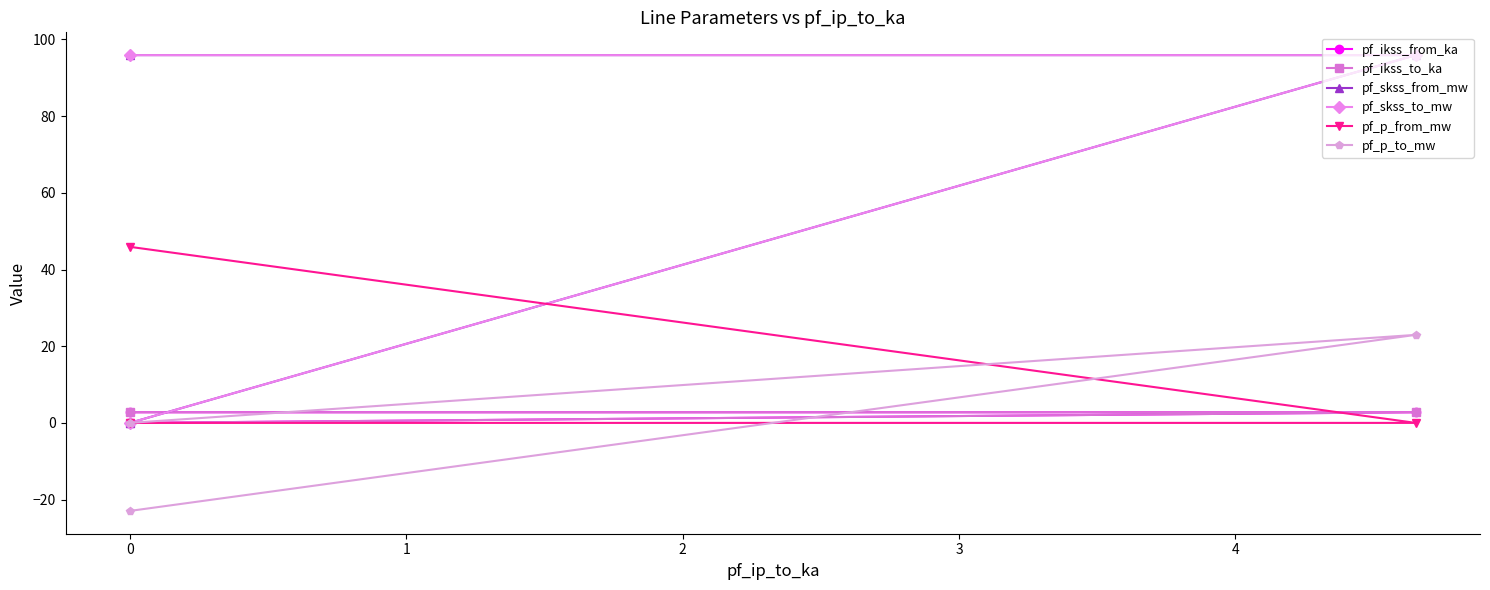

What is the difference between the pf_ikss_from_ka values at 1 and 0?

2.8